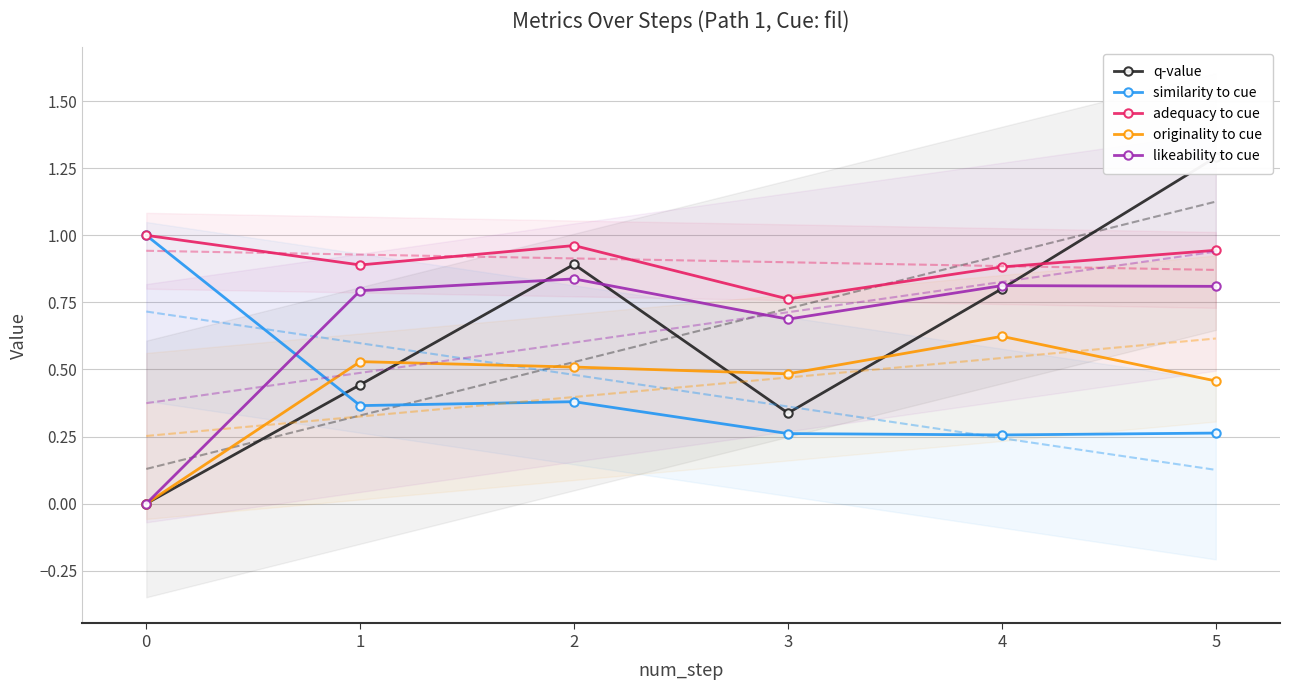

Count the adequacy to cue values in the range 0 to 1.

6